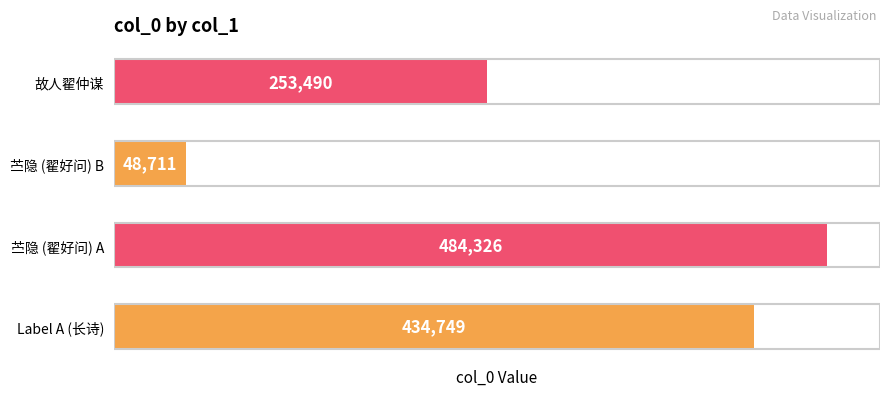

Are the bars horizontal?

Yes